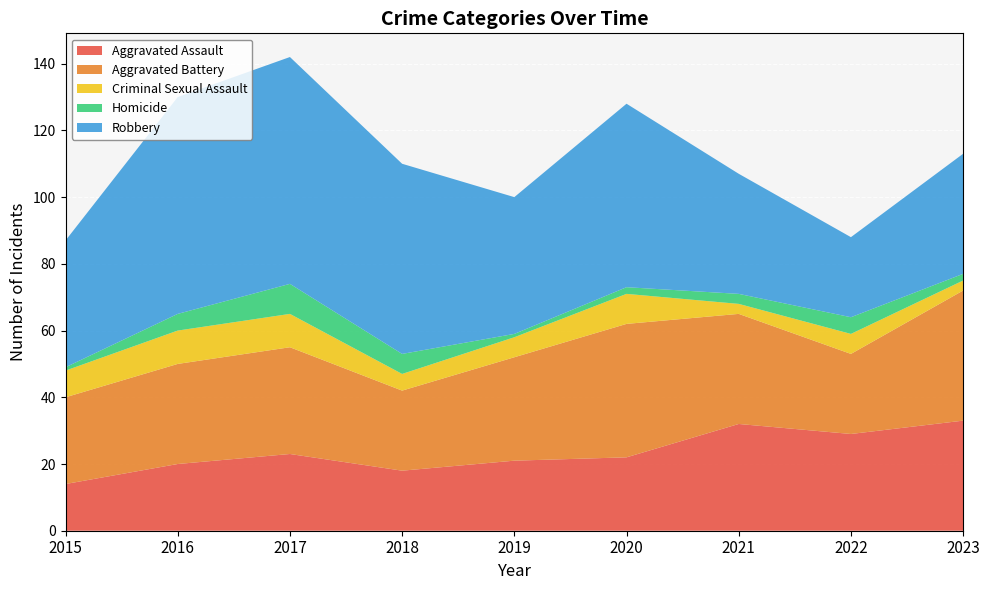

Reading left to right, what are all the values shown in this chart?

Aggravated Assault: 2015=14	2016=20	2017=23	2018=18	2019=21	2020=22	2021=32	2022=29	2023=33
Aggravated Battery: 2015=26	2016=30	2017=32	2018=24	2019=31	2020=40	2021=33	2022=24	2023=39
Criminal Sexual Assault: 2015=8	2016=10	2017=10	2018=5	2019=6	2020=9	2021=3	2022=6	2023=3
Homicide: 2015=1	2016=5	2017=9	2018=6	2019=1	2020=2	2021=3	2022=5	2023=2
Robbery: 2015=38	2016=65	2017=68	2018=57	2019=41	2020=55	2021=36	2022=24	2023=36